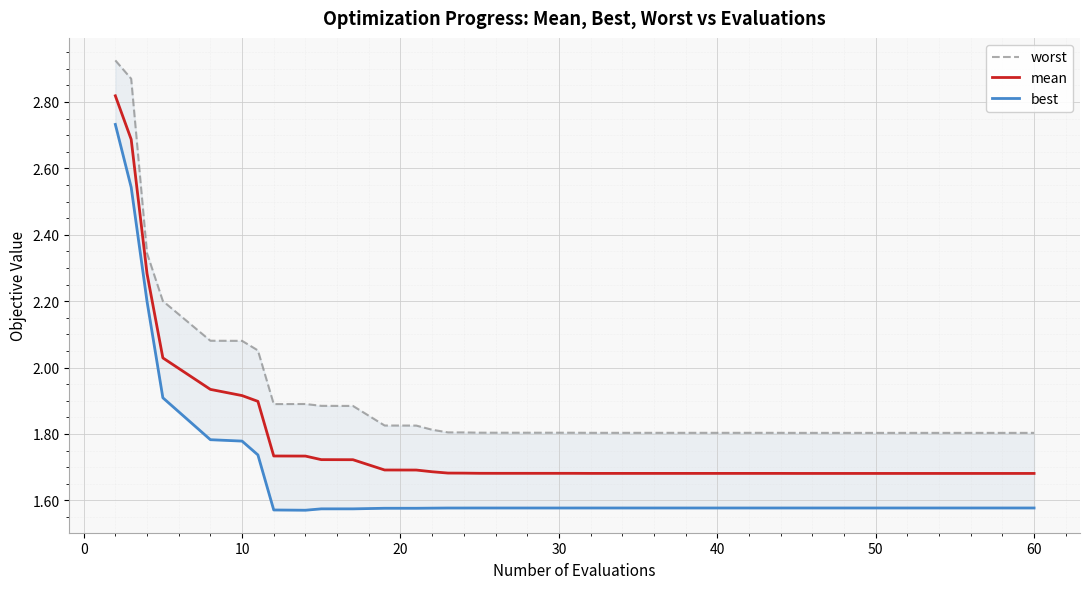

What is the difference between the highest and lowest values at 0?

0.3